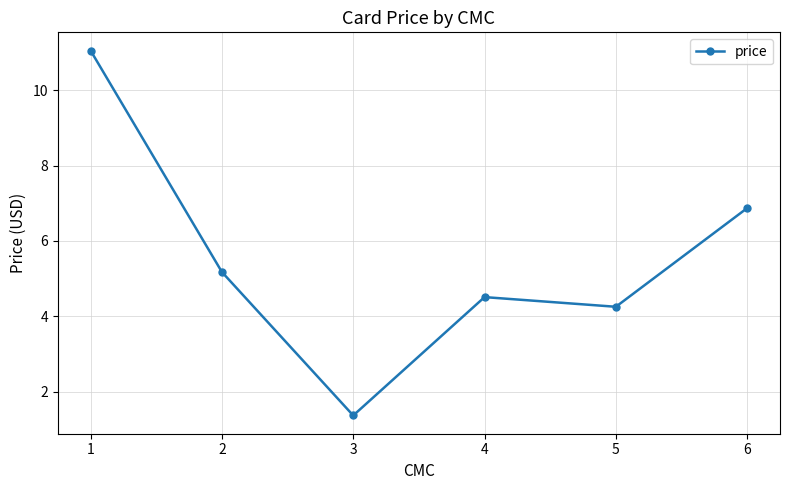

Which label corresponds to the largest value in the chart?

1